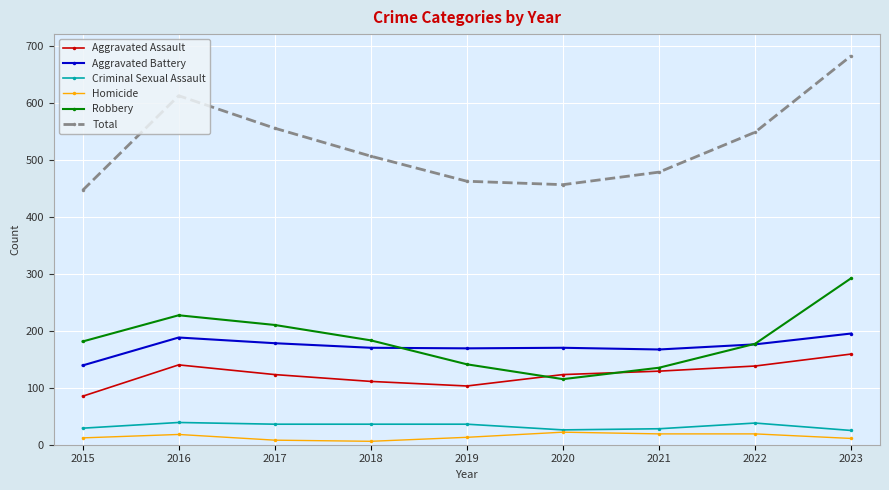

What is the average value of the Aggravated Battery series?

172